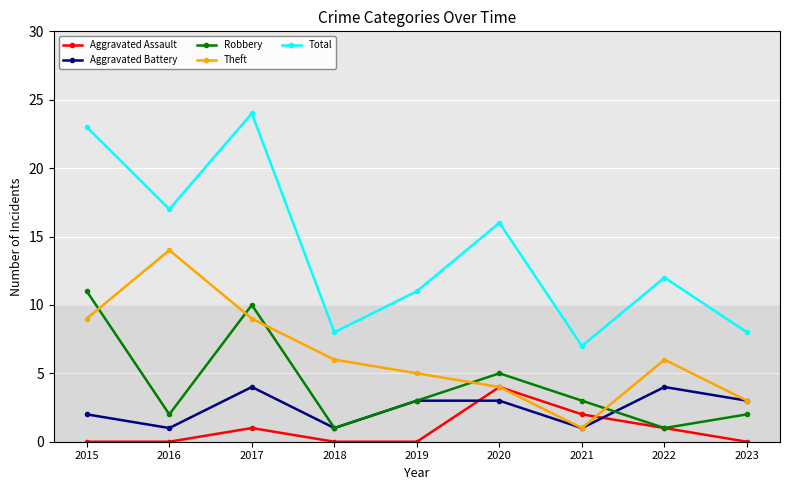

After their last crossing, which series has the higher values: Robbery or Theft?

Theft